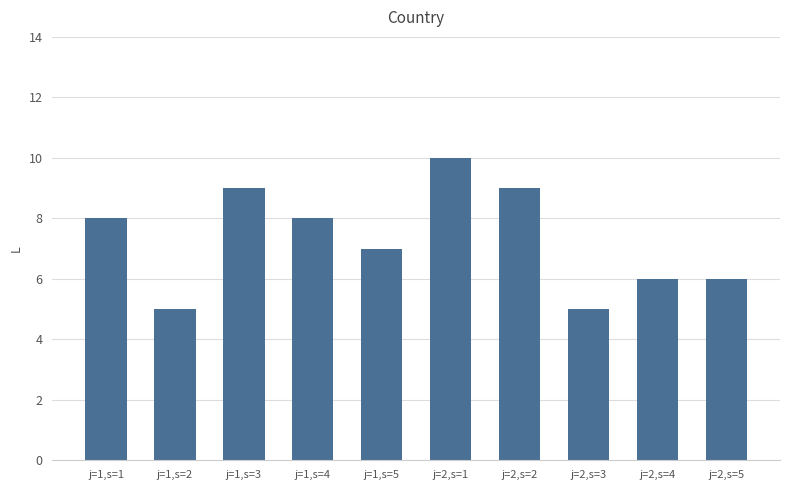

What is the change in value from j=2,s=2 to j=2,s=5?

-3